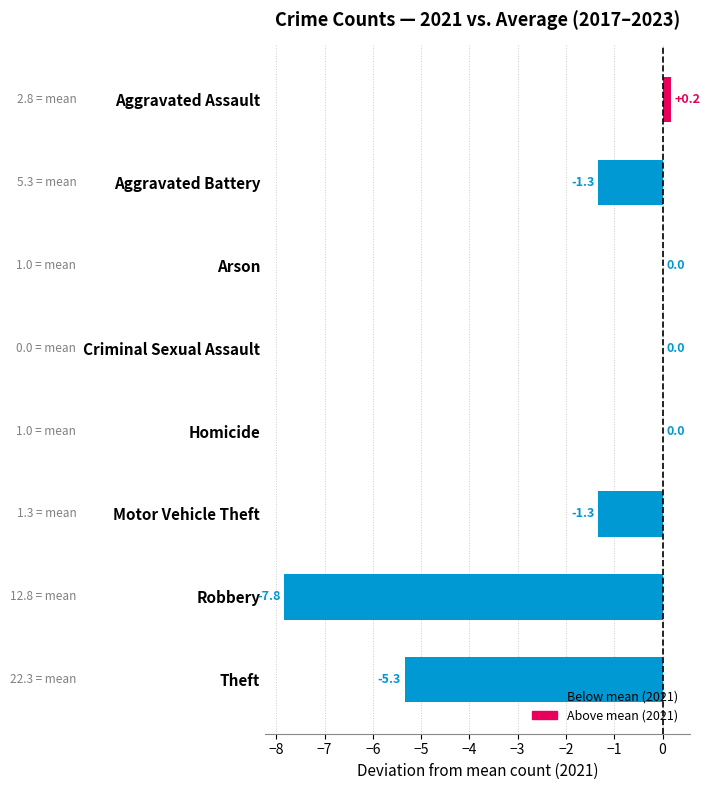

Reading top to bottom, extract all data points from this chart.

Aggravated Assault=0.2	Aggravated Battery=-1.3	Arson=0.0	Criminal Sexual Assault=0.0	Homicide=0.0	Motor Vehicle Theft=-1.3	Robbery=-7.8	Theft=-5.3